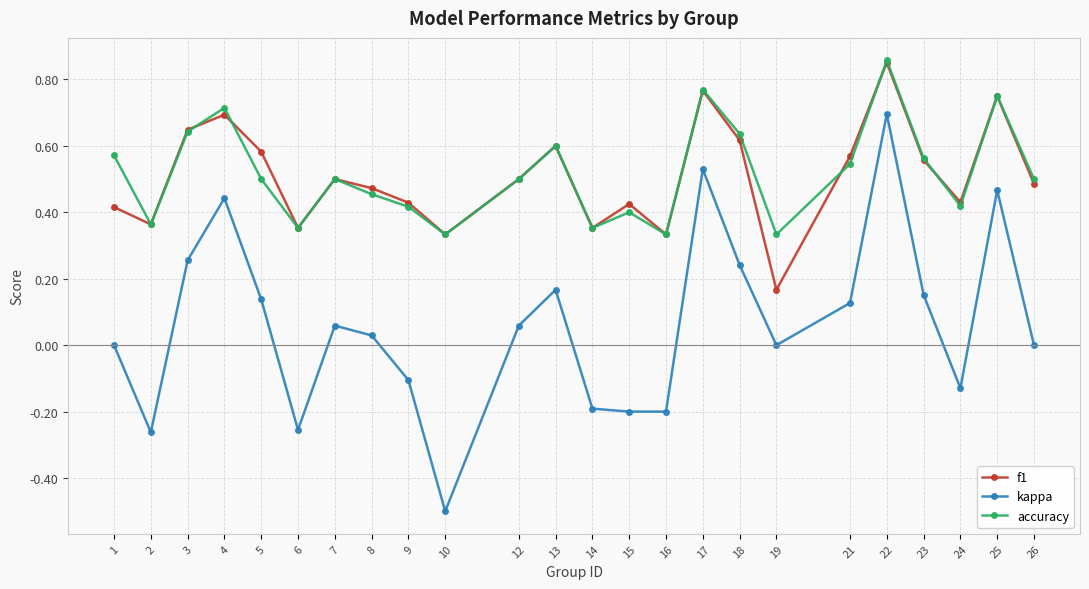

What is the total value across all series at 7?

1.1